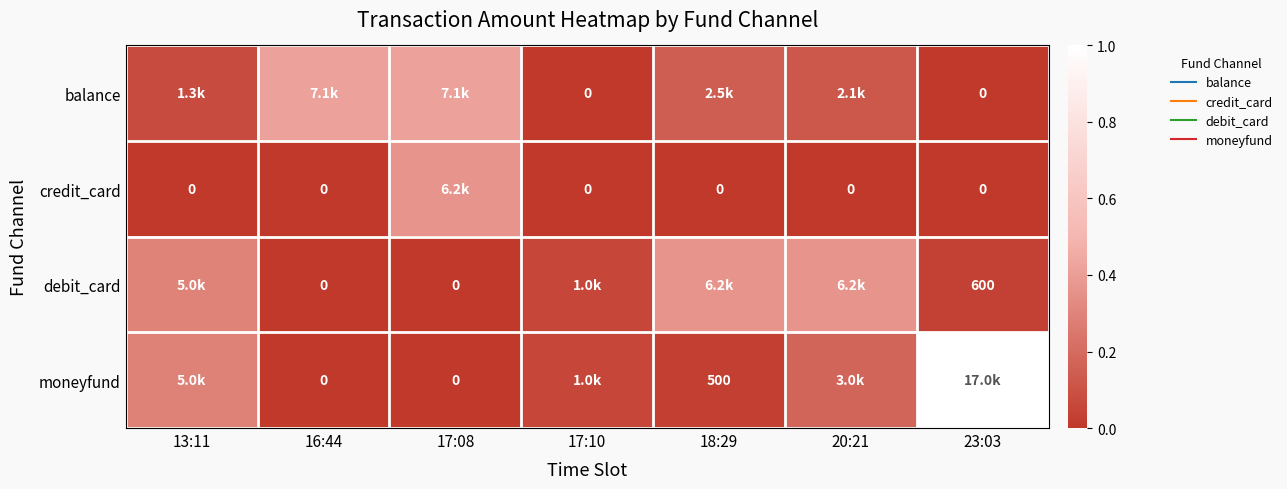

Rank the series at 17:08 from lowest to highest value.

debit_card, moneyfund, credit_card, balance